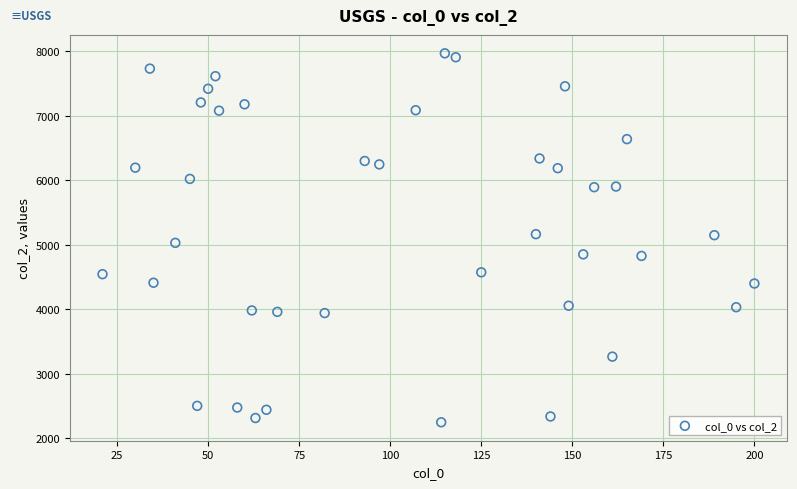

What is the range of Y values (max minus min)?

5727